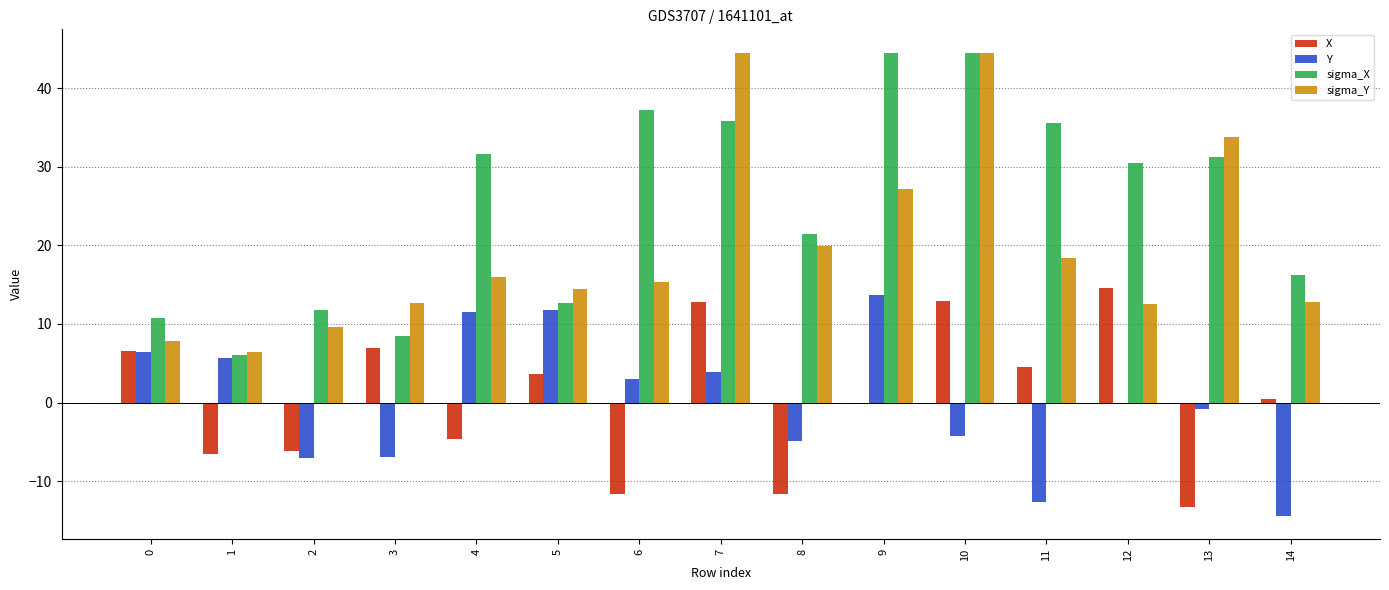

What is the sum of the X values at 5 and 13?

-9.6